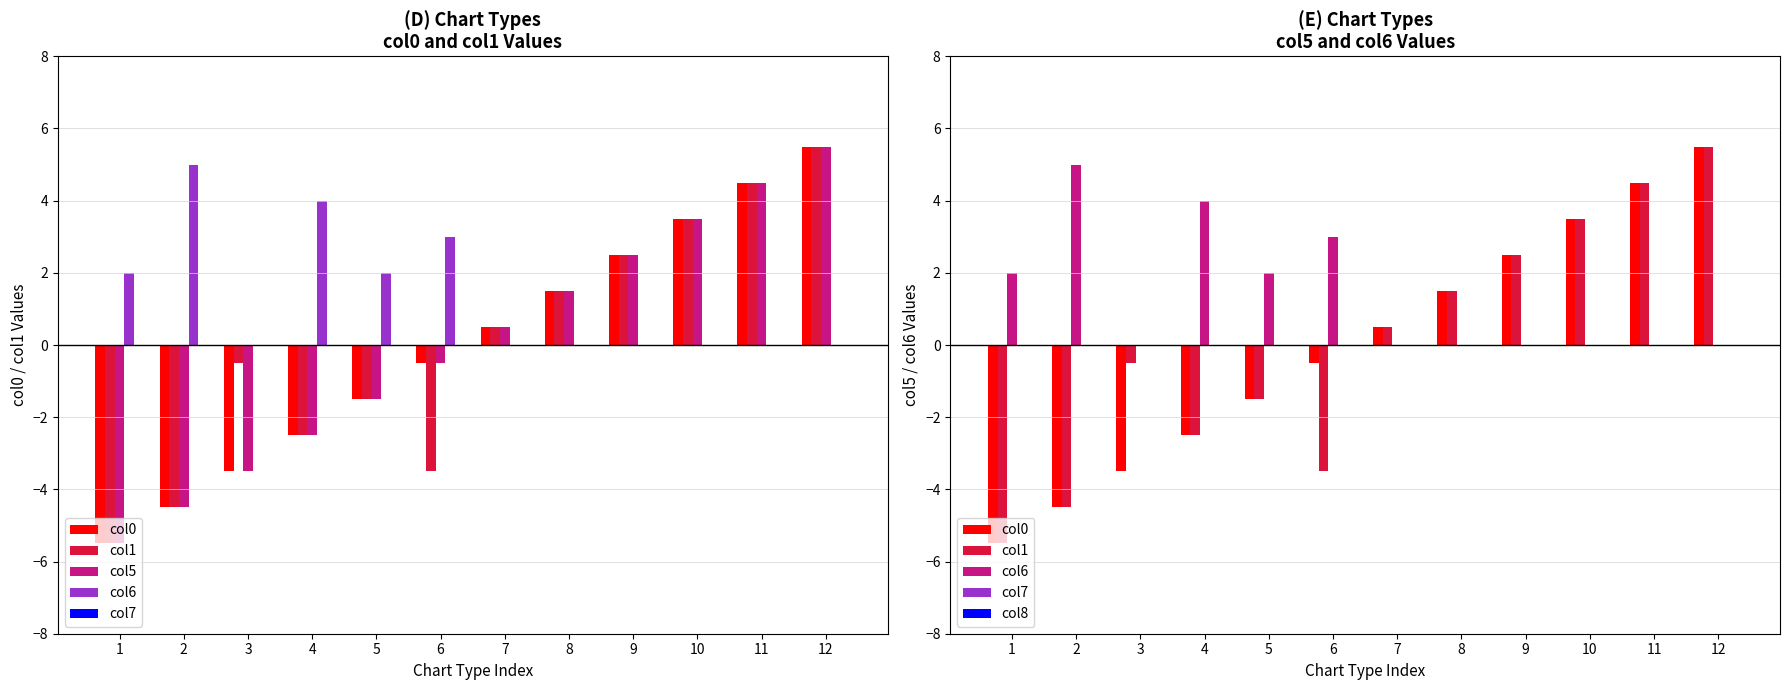

What is the difference between the second highest and second lowest values in the col1 series?

9.0